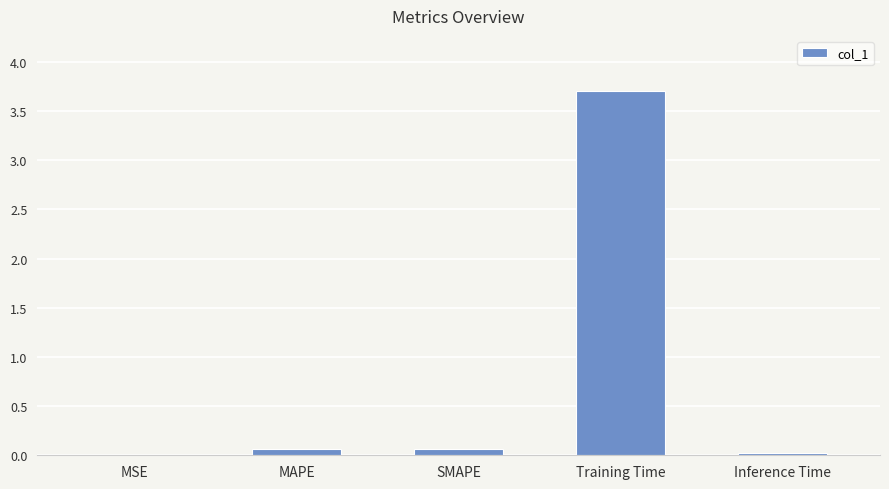

Which has a higher value, Training Time or MAPE?

Training Time